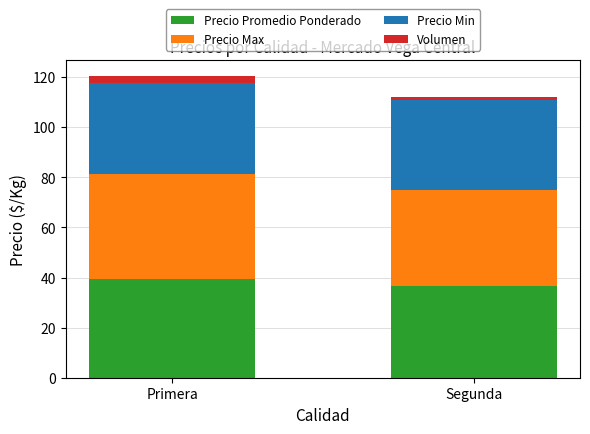

What is the lowest value of the Precio Promedio Ponderado series?

36.8